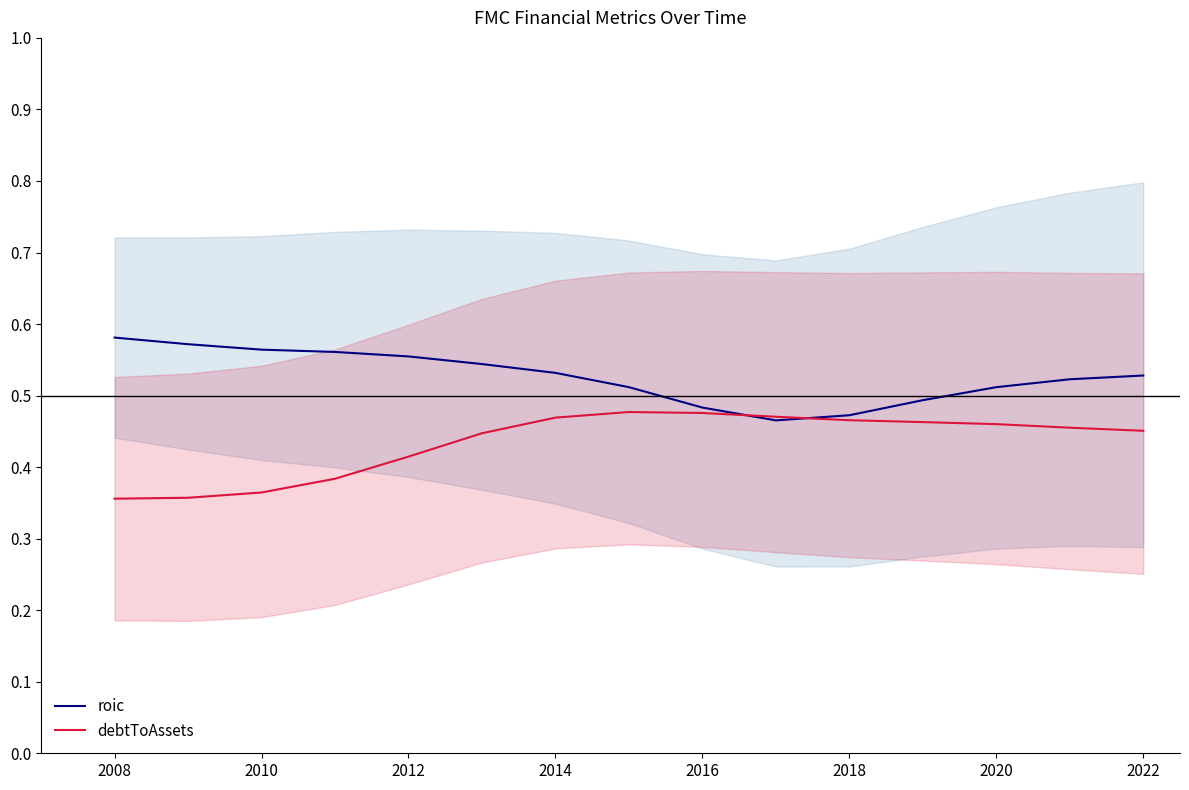

The roic series shows 0.9 at 2016. True or false?

False